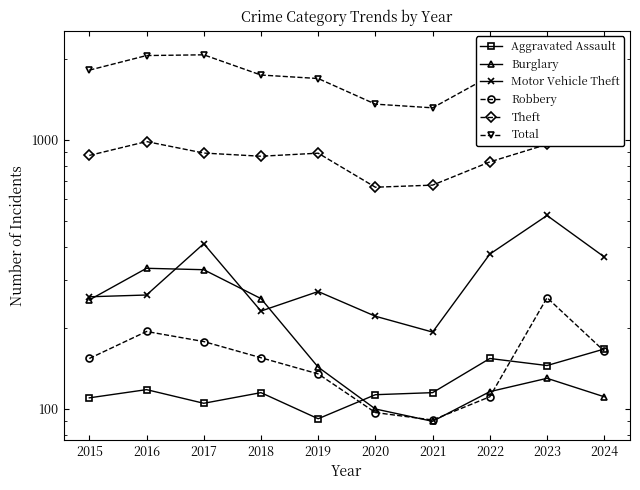

At which category does Burglary reach its first local peak?

2016